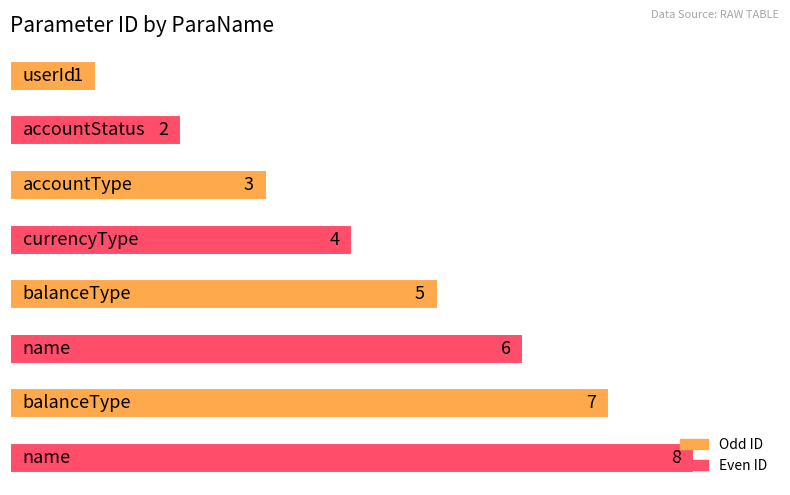

What is the value of the 8th bar from the top?

8